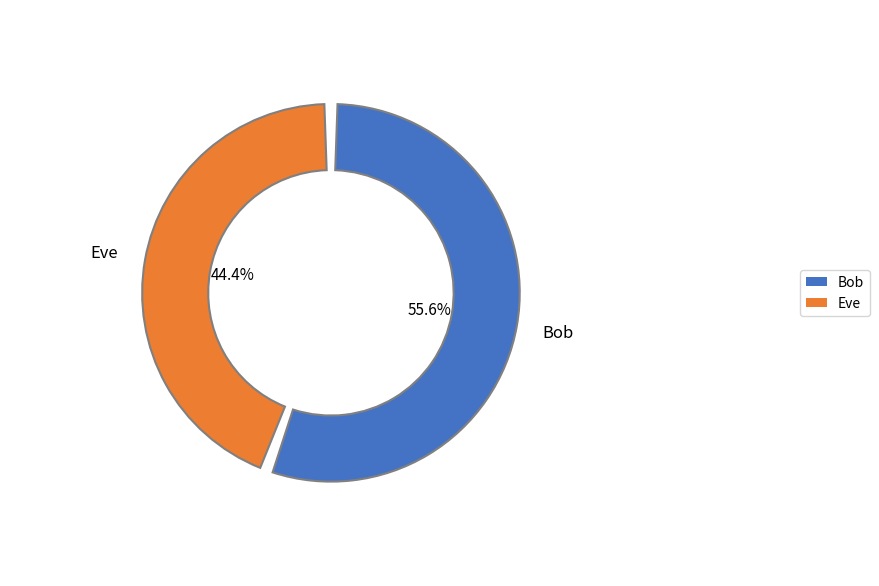

Does any single category account for the majority?

Yes